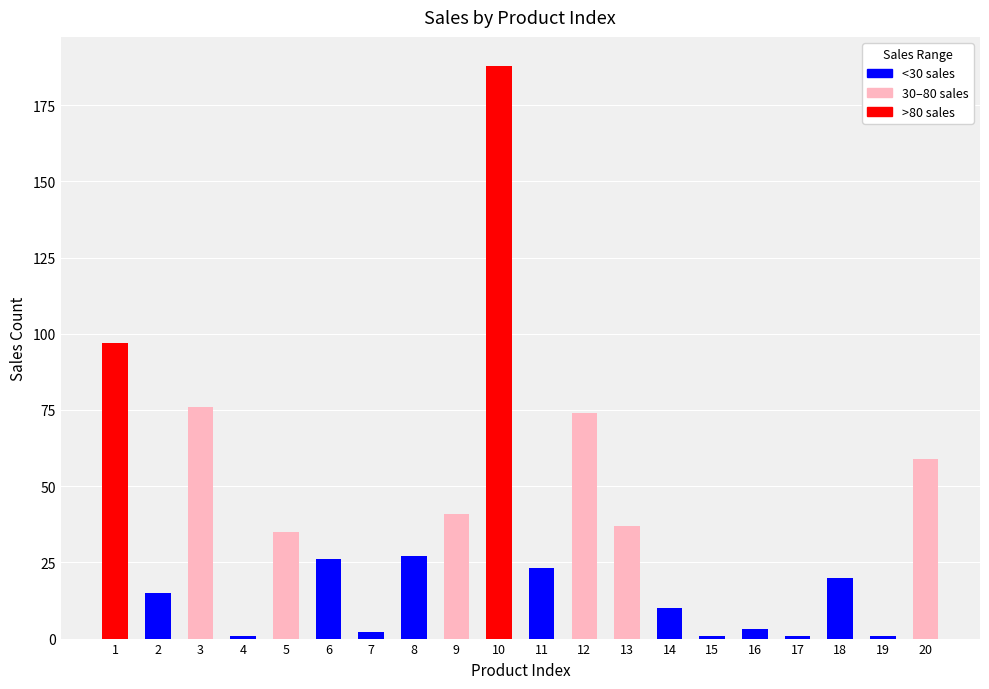

Where does the data first go above 26?

1